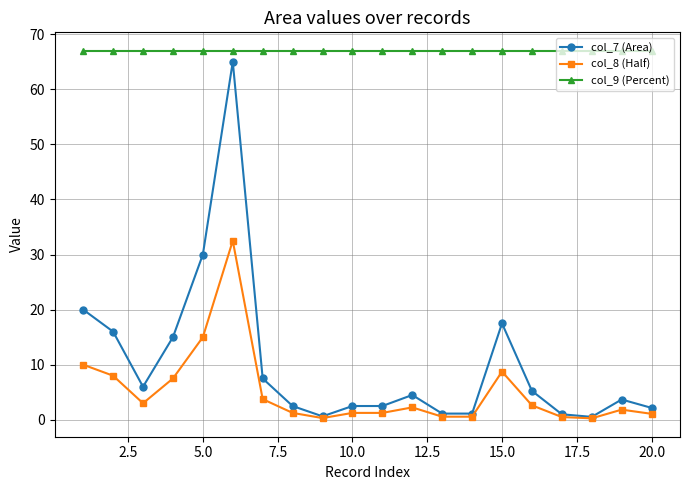

Does the chart display data point markers on the line(s)?

Yes